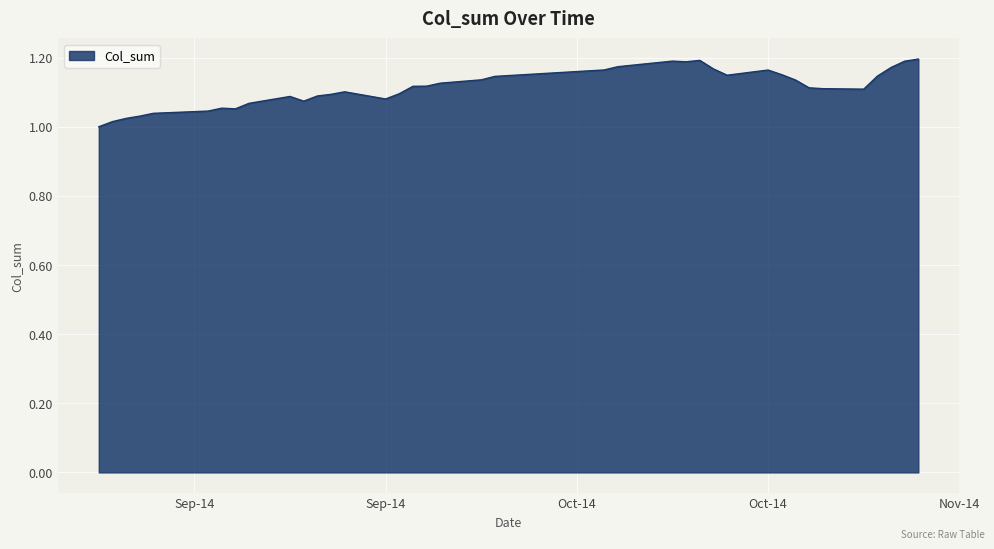

Reading right to left, extract all data points from this chart.

1.2	1.2	1.2	1.1	1.1	1.1	1.1	1.1	1.2	1.2	1.1	1.2	1.2	1.2	1.2	1.2	1.2	1.2	1.1	1.1	1.1	1.1	1.1	1.1	1.1	1.1	1.1	1.1	1.1	1.1	1.1	1.1	1.1	1.0	1.0	1.0	1.0	1.0	1.0